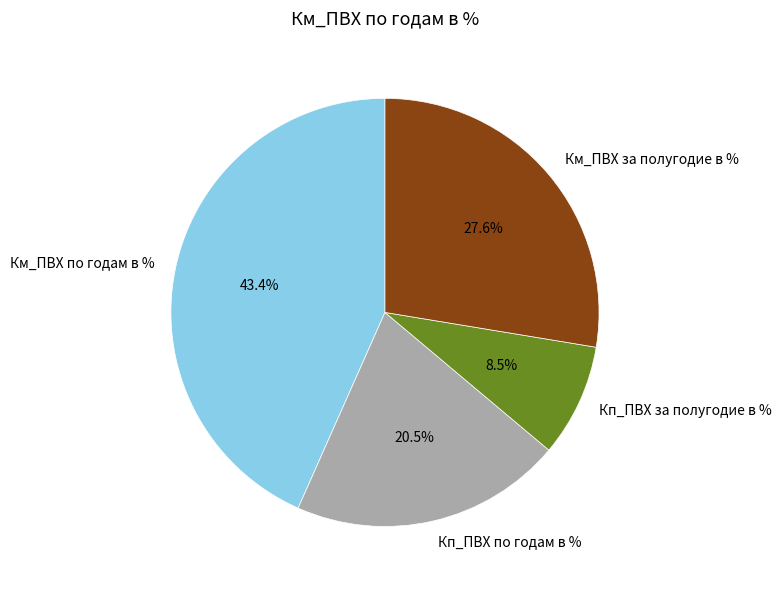

How much of the chart is everything except Км_ПВХ по годам в %?

56.6%